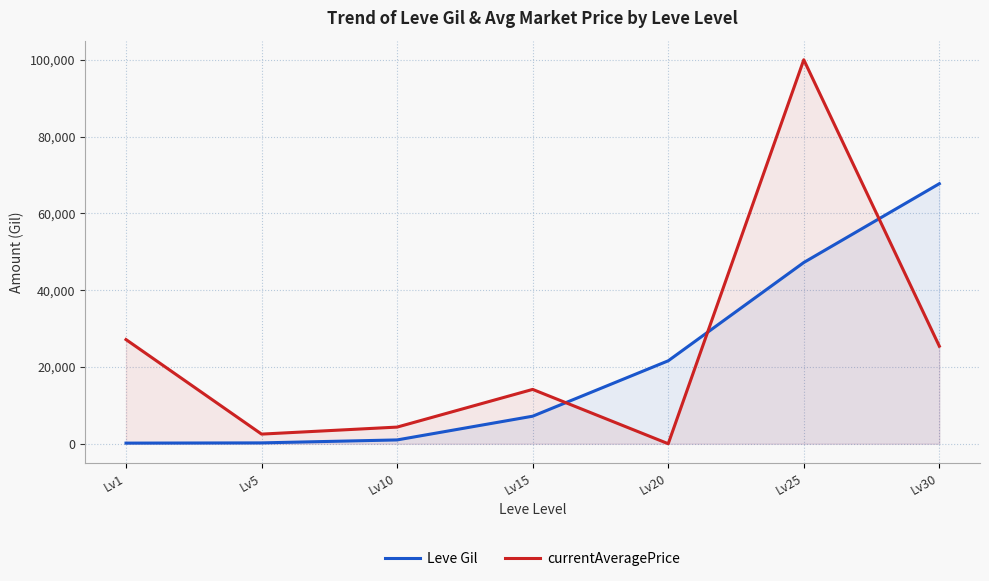

The Leve Gil series shows 79733 at Lv25. True or false?

False